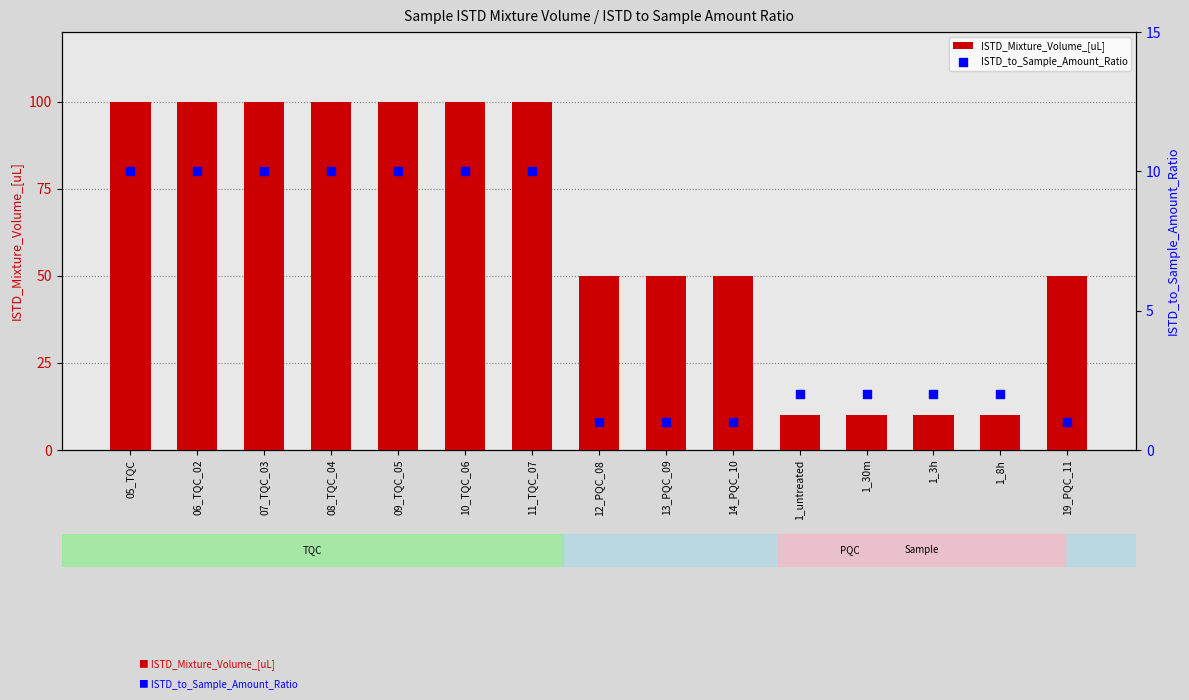

Which series reaches the maximum Y coordinate?

ISTD_Mixture_Volume_[uL]